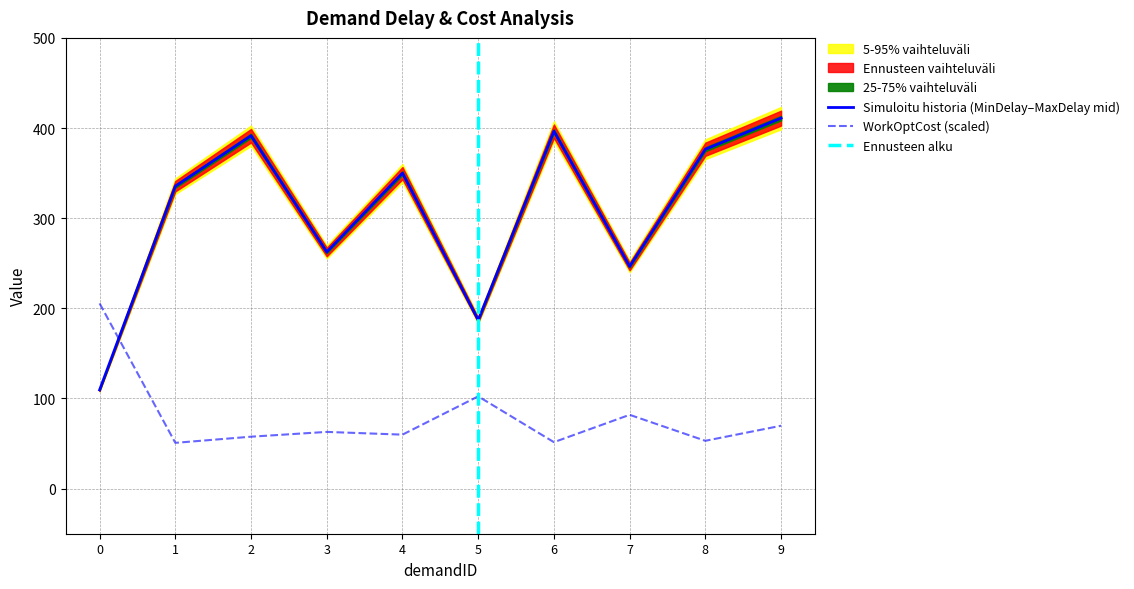

What is the total value across all series at 7?

328.4